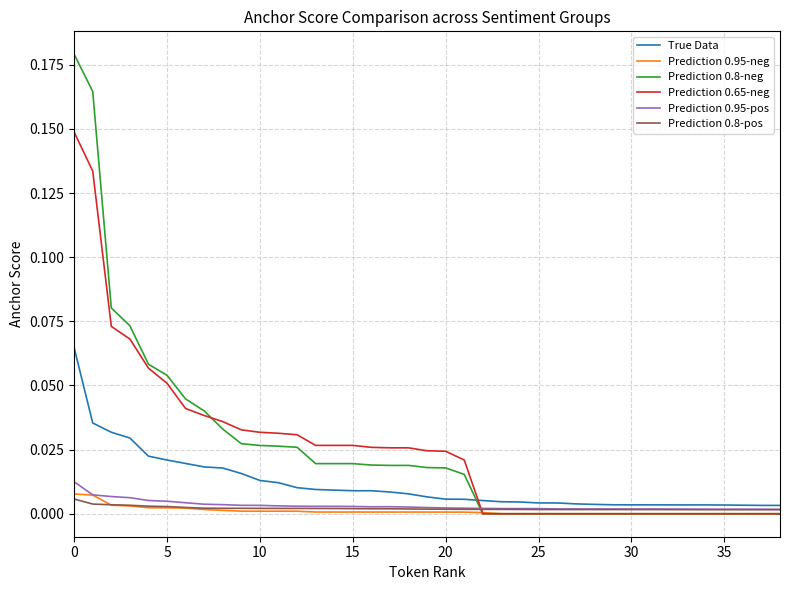

Which series has the widest spread of values?

Prediction 0.8-neg